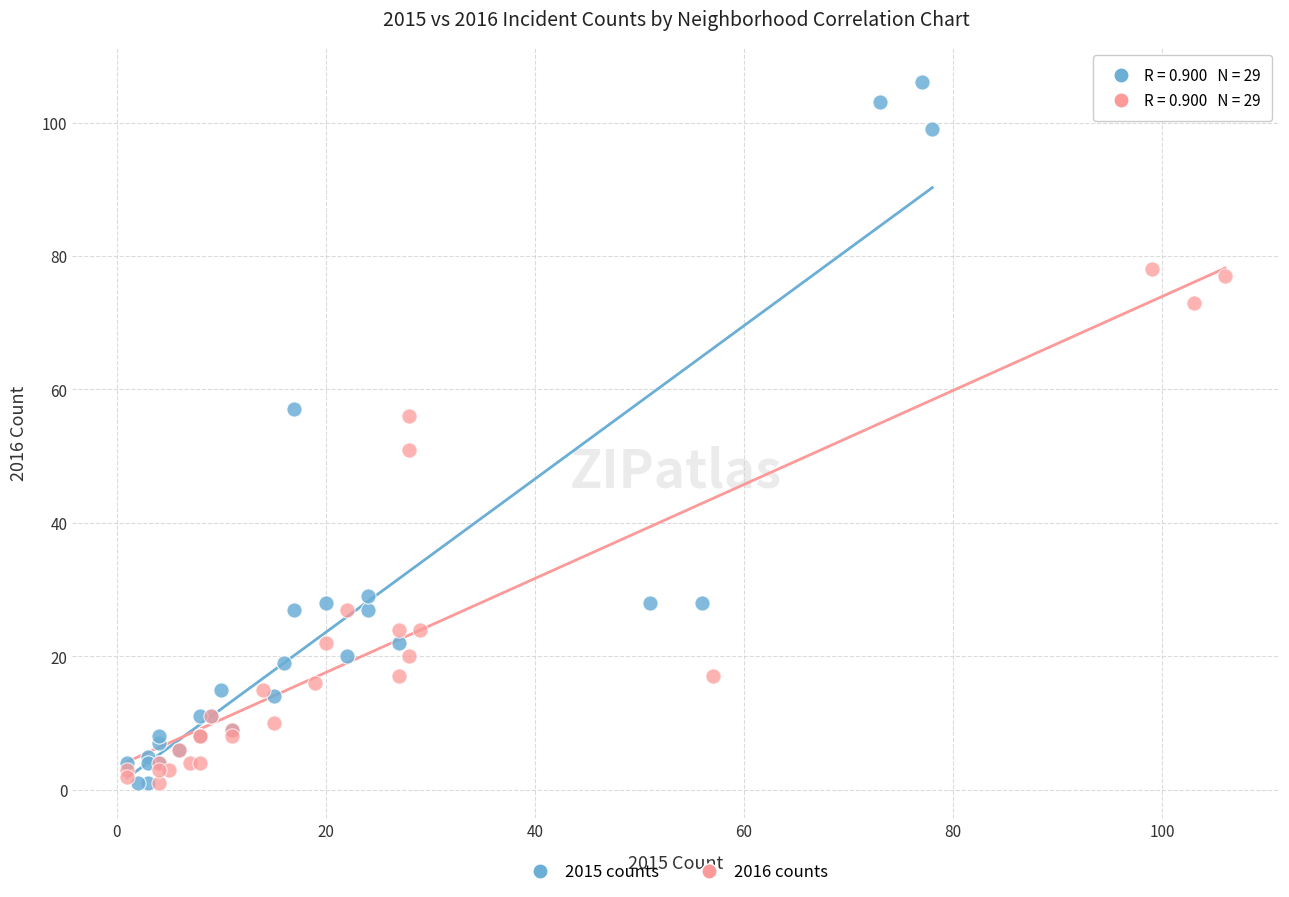

Which series contains the highest Y value?

2015 counts